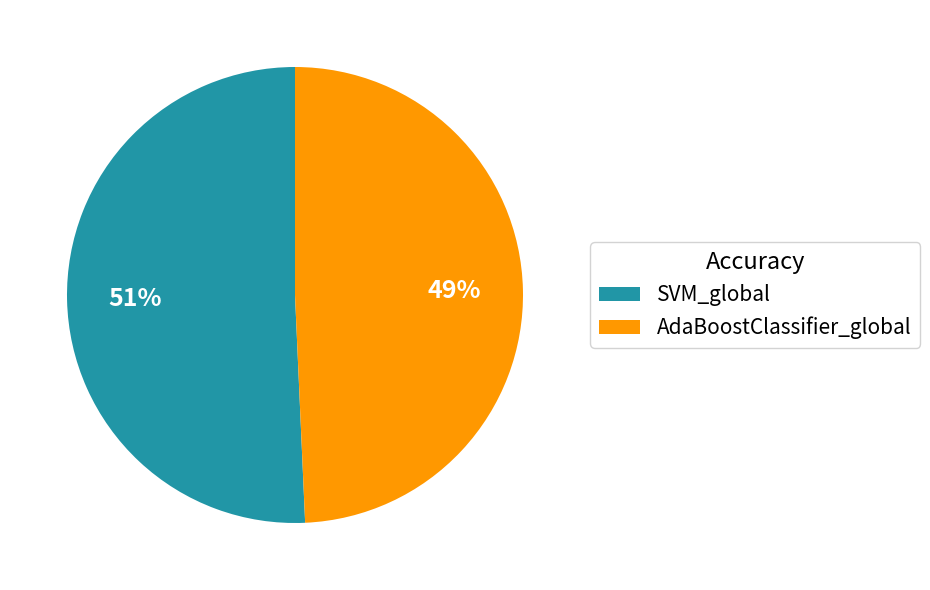

To the nearest percent, what is the average slice percentage?

50%